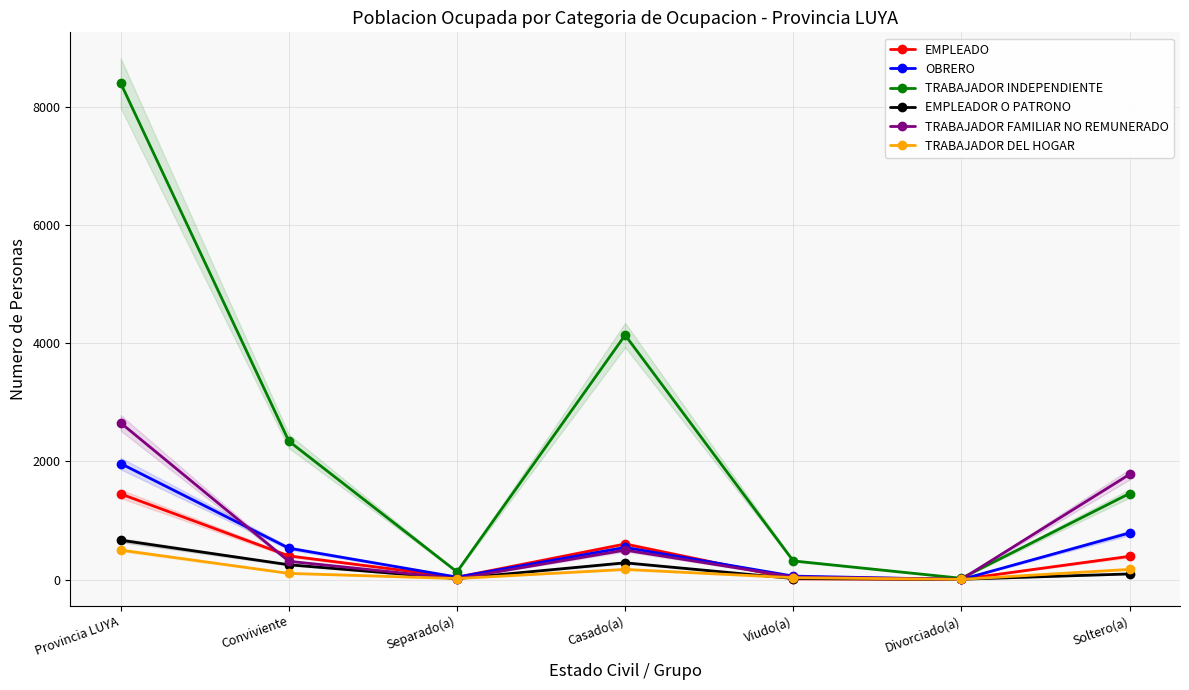

What is the label of the 1st point from the left?

Provincia LUYA